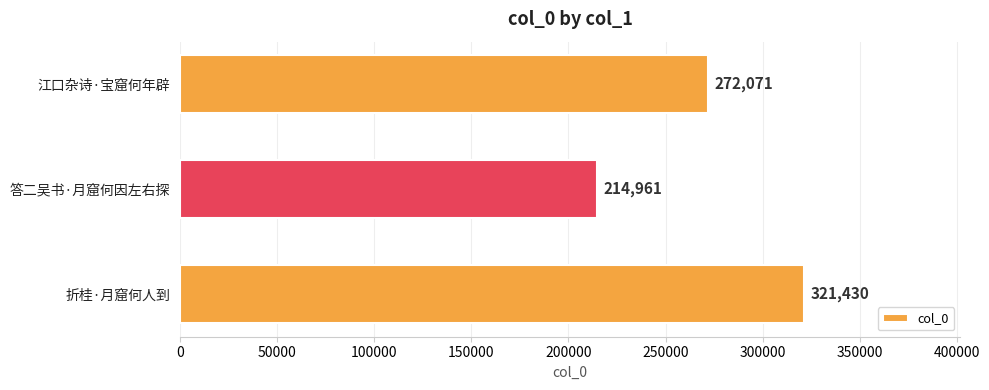

How many data points does each series have?

3